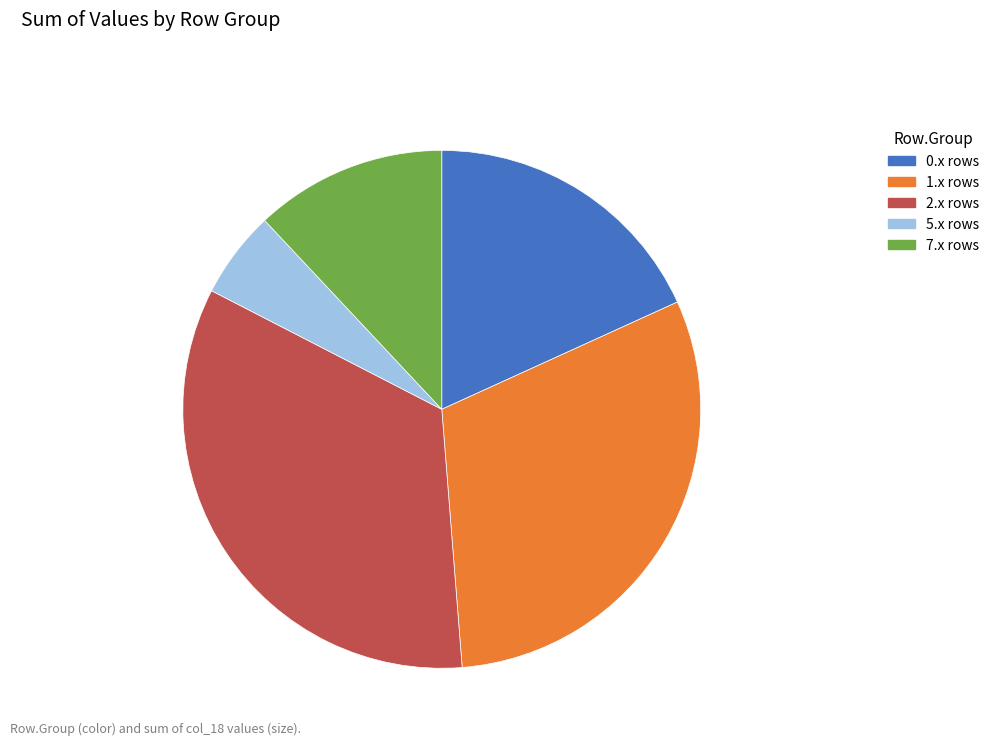

Does any single category account for the majority?

No